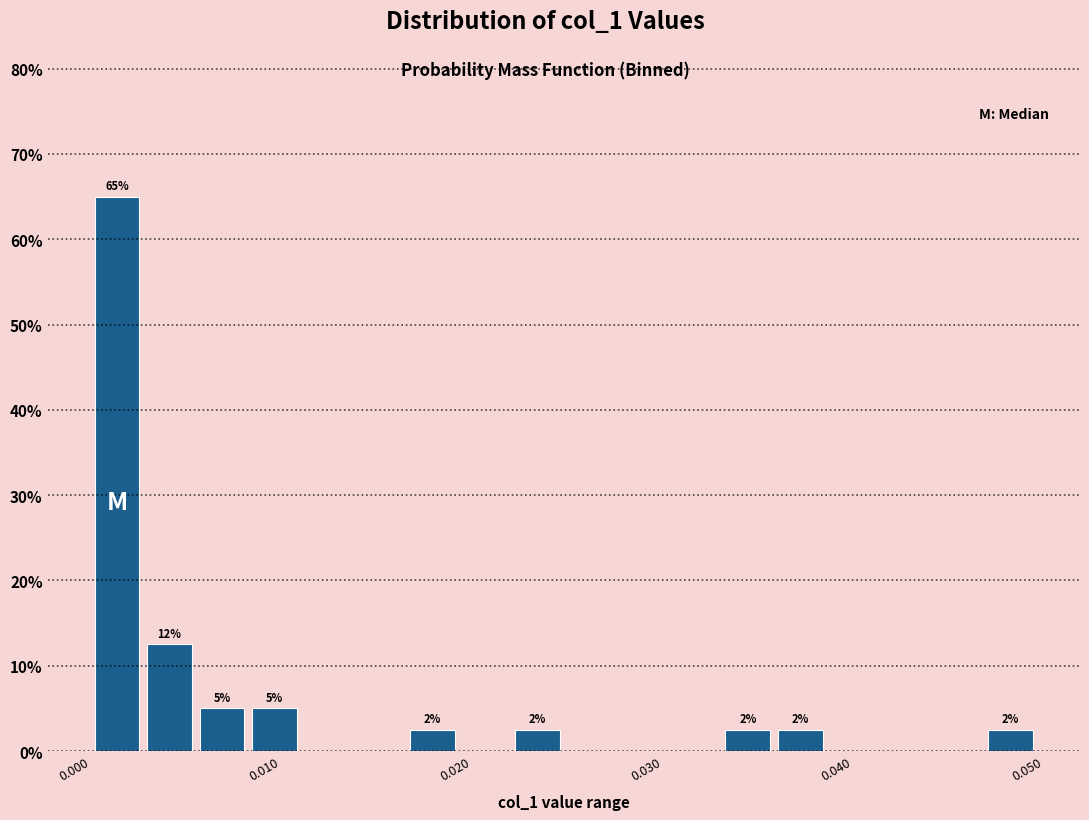

Around what value on the x-axis is the tallest bar? Give the approximate position of its centre, as read against the axis.

0.001